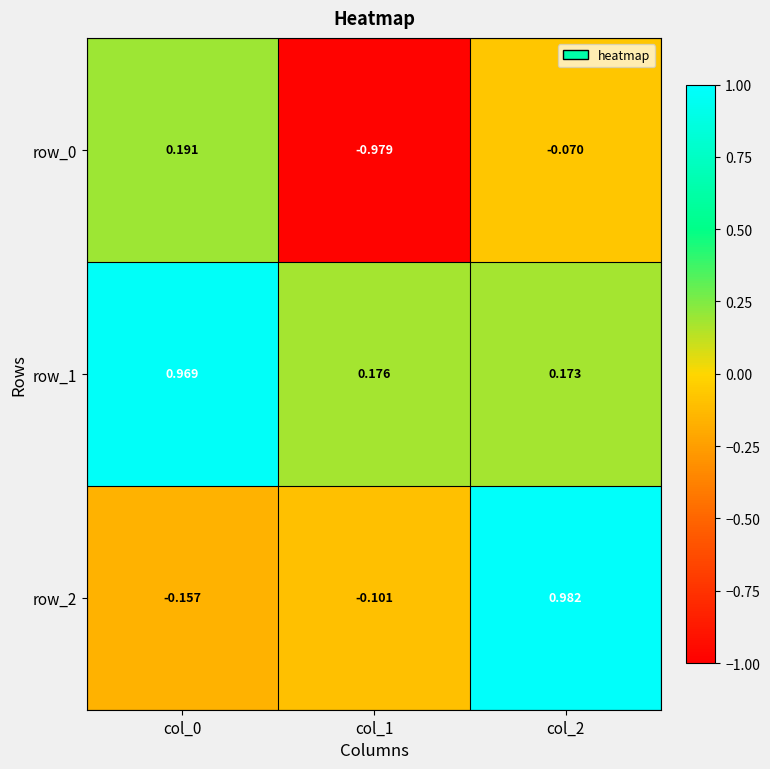

Which category has the highest value across all series?

col_2